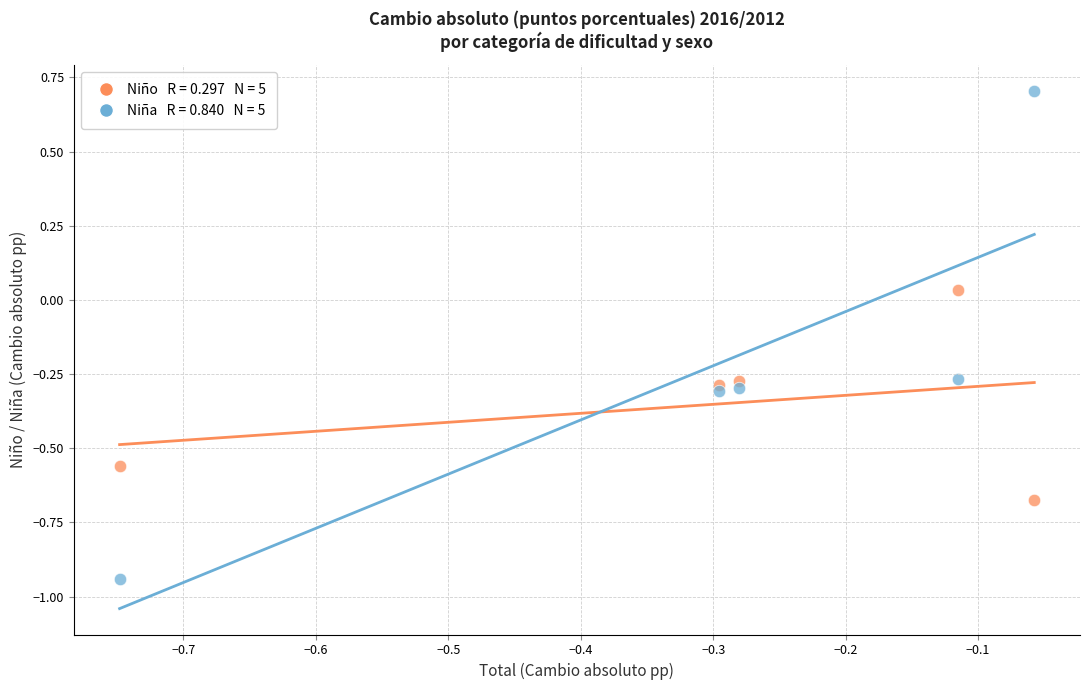

Across all data points, what is the range of X values (max minus min)?

0.7